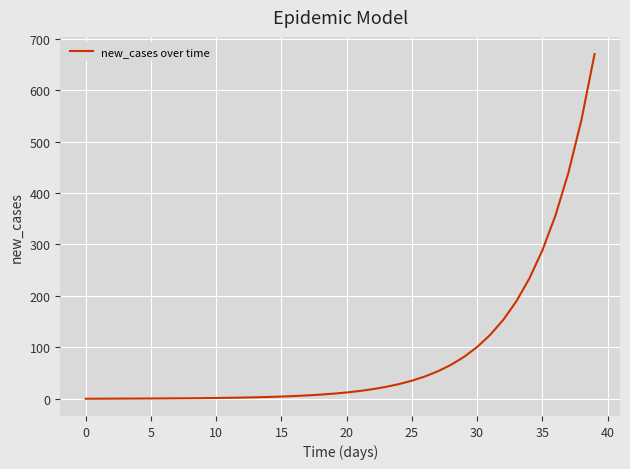

What is the difference between the maximum and minimum values?

670.0